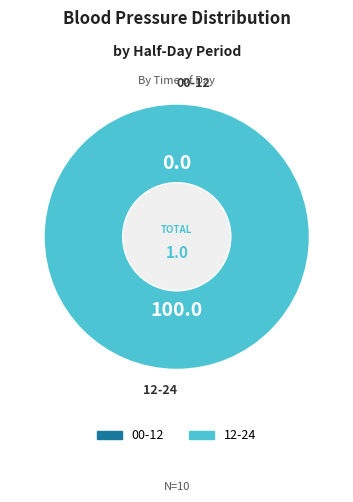

How many segments does this pie chart have?

2